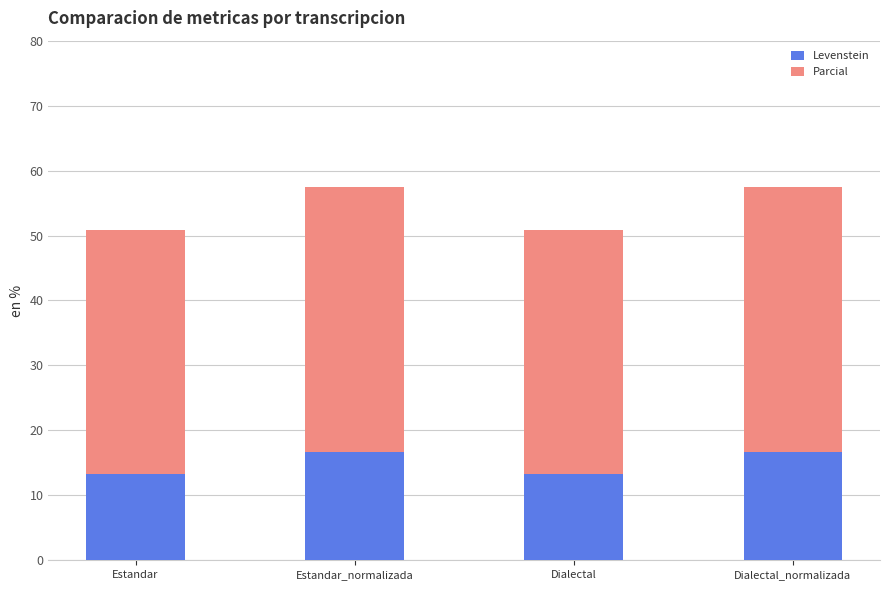

What is the total value across all series at Estandar?

50.8